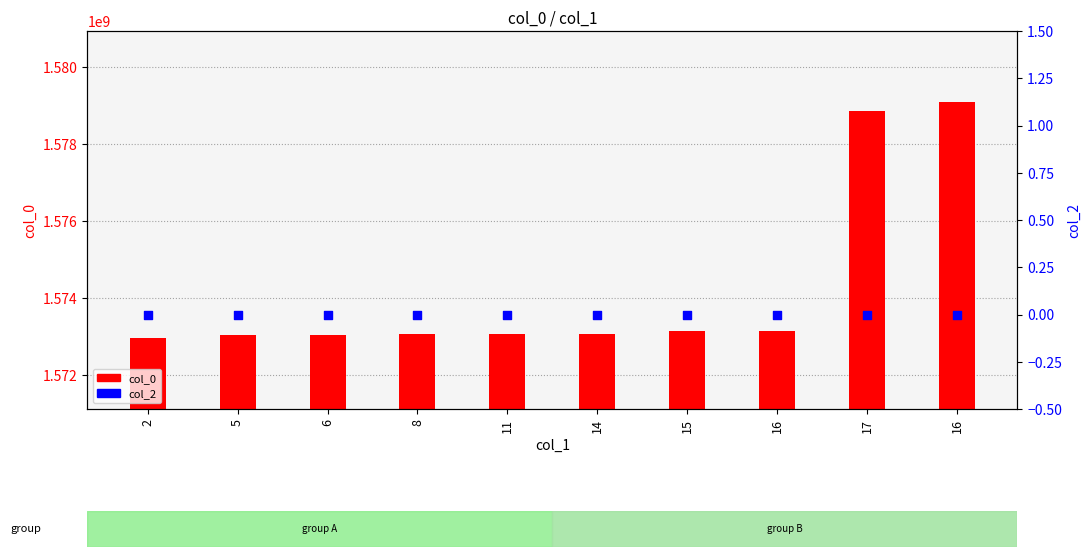

Which series contains the highest Y value?

col_0